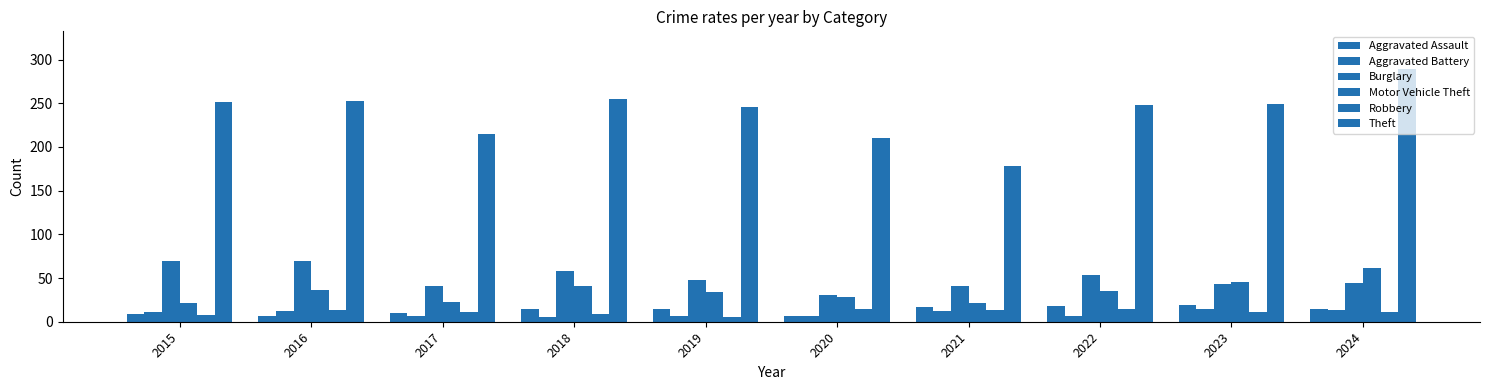

What is the value of the Robbery bar at the 8th from the left?

14